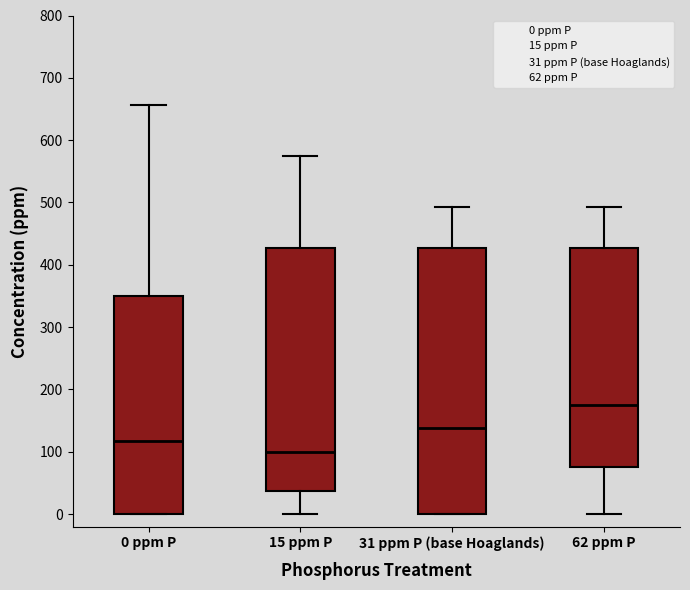

Reading left to right, transcribe this box plot: for each box, give where its median line is, the range the box spans, and where its two whiskers end, as read against the y-axis. The values are not printed on the chart, so give them approximately, as read against the axis.

0 ppm P: median 120, box 0 to 350, whiskers 0 to 660
15 ppm P: median 100, box 40 to 430, whiskers 0 to 570
31 ppm P (base Hoaglands): median 140, box 0 to 430, whiskers 0 to 490
62 ppm P: median 180, box 80 to 430, whiskers 0 to 490